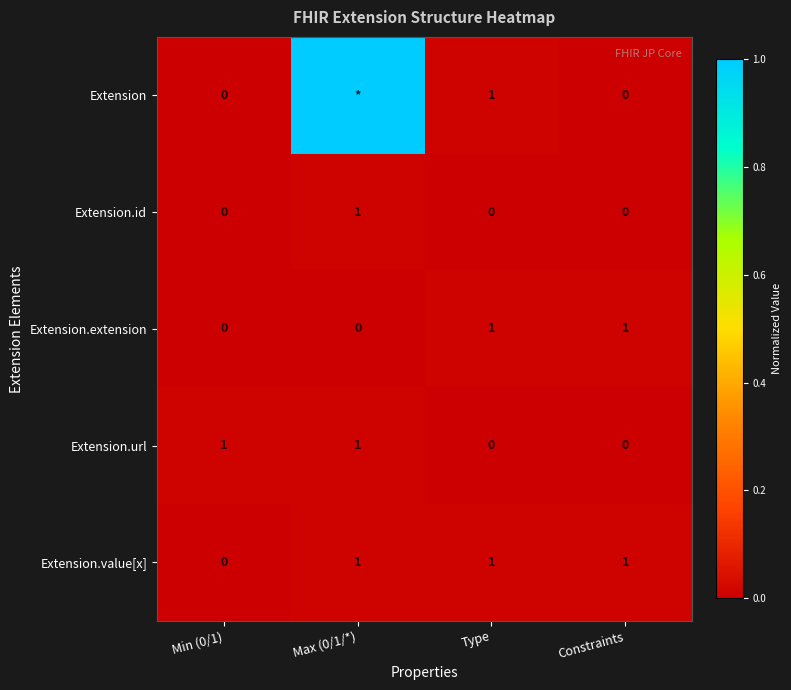

At which category does the chart reach its minimum across all series?

Min (0/1)